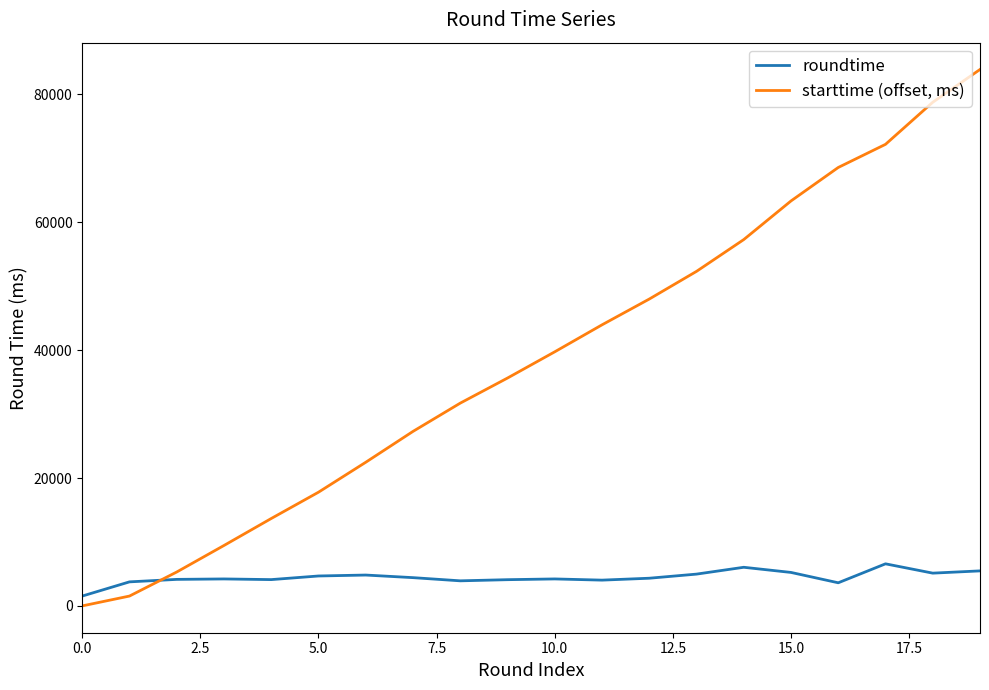

Which series has the largest range (max minus min)?

starttime (offset, ms)